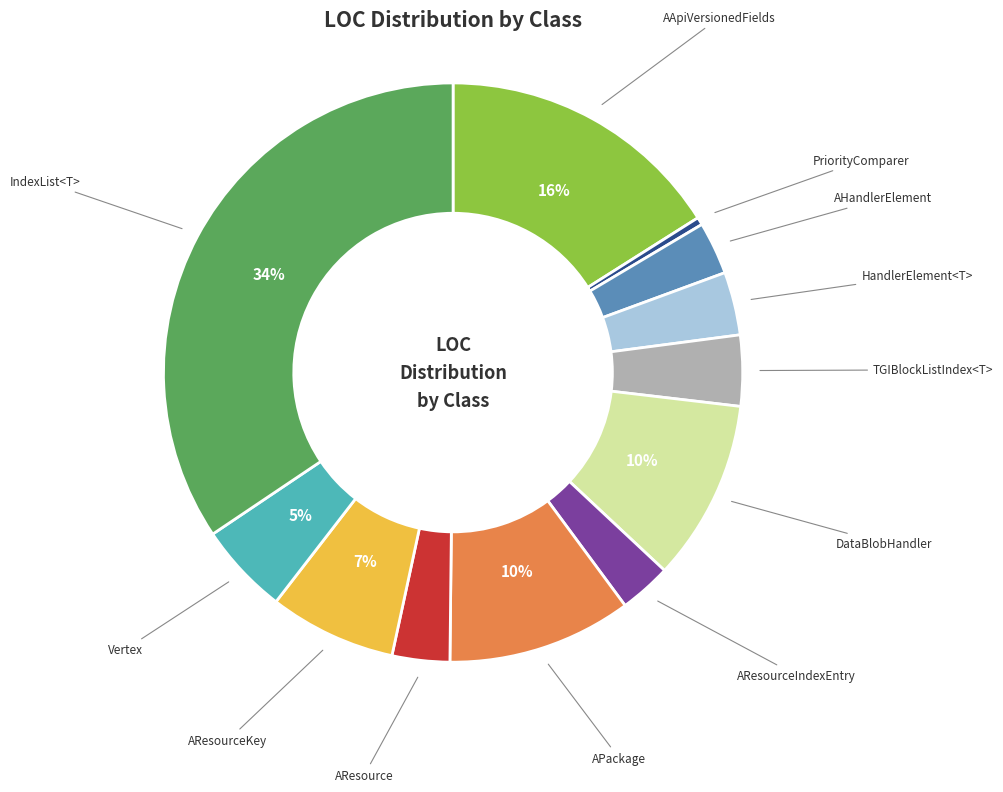

To the nearest percent, what is the average slice percentage?

8%